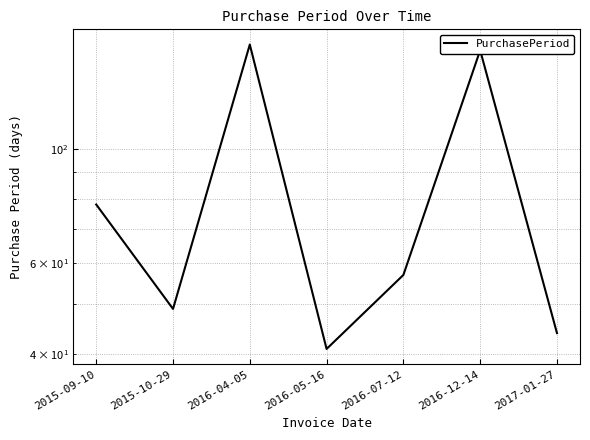

True or false: the data shows 49 at 2015-10-29.

True